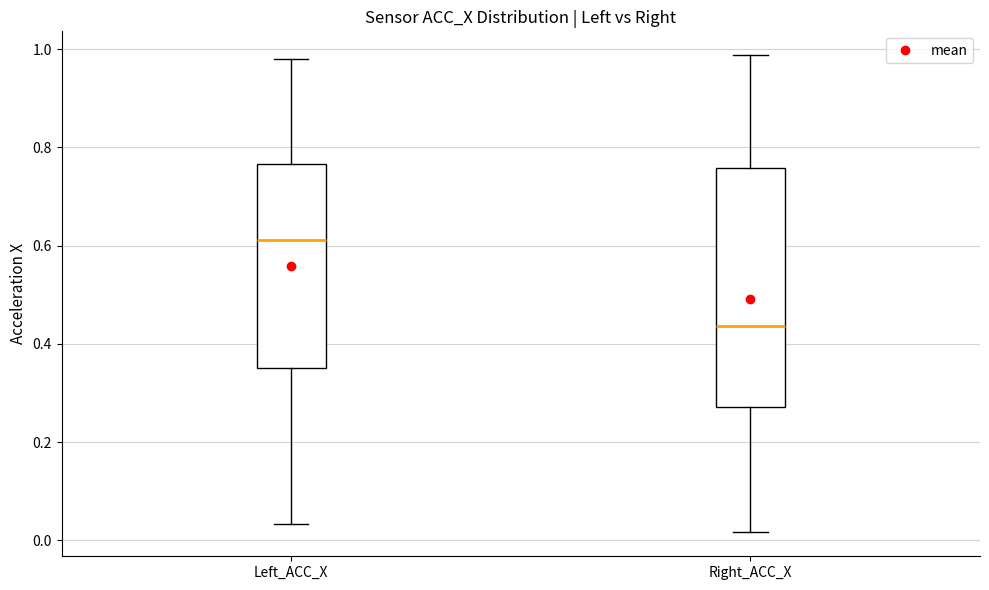

Reading left to right, transcribe this box plot: for each box, give where its median line is, the range the box spans, and where its two whiskers end, as read against the y-axis. The values are not printed on the chart, so give them approximately, as read against the axis.

Left_ACC_X: median 0.62, box 0.36 to 0.76, whiskers 0.04 to 0.98
Right_ACC_X: median 0.44, box 0.28 to 0.76, whiskers 0.02 to 0.98